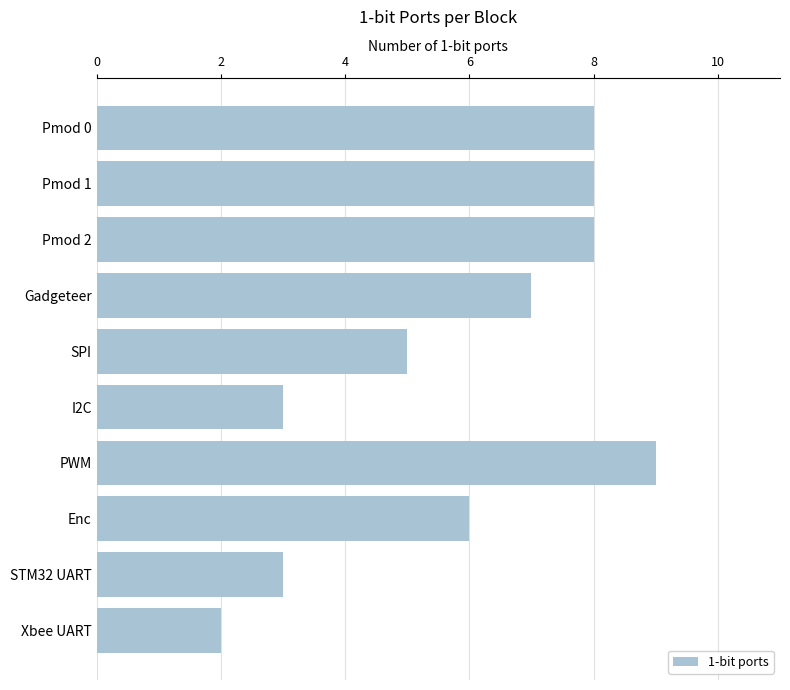

Which label corresponds to the largest value in the chart?

PWM